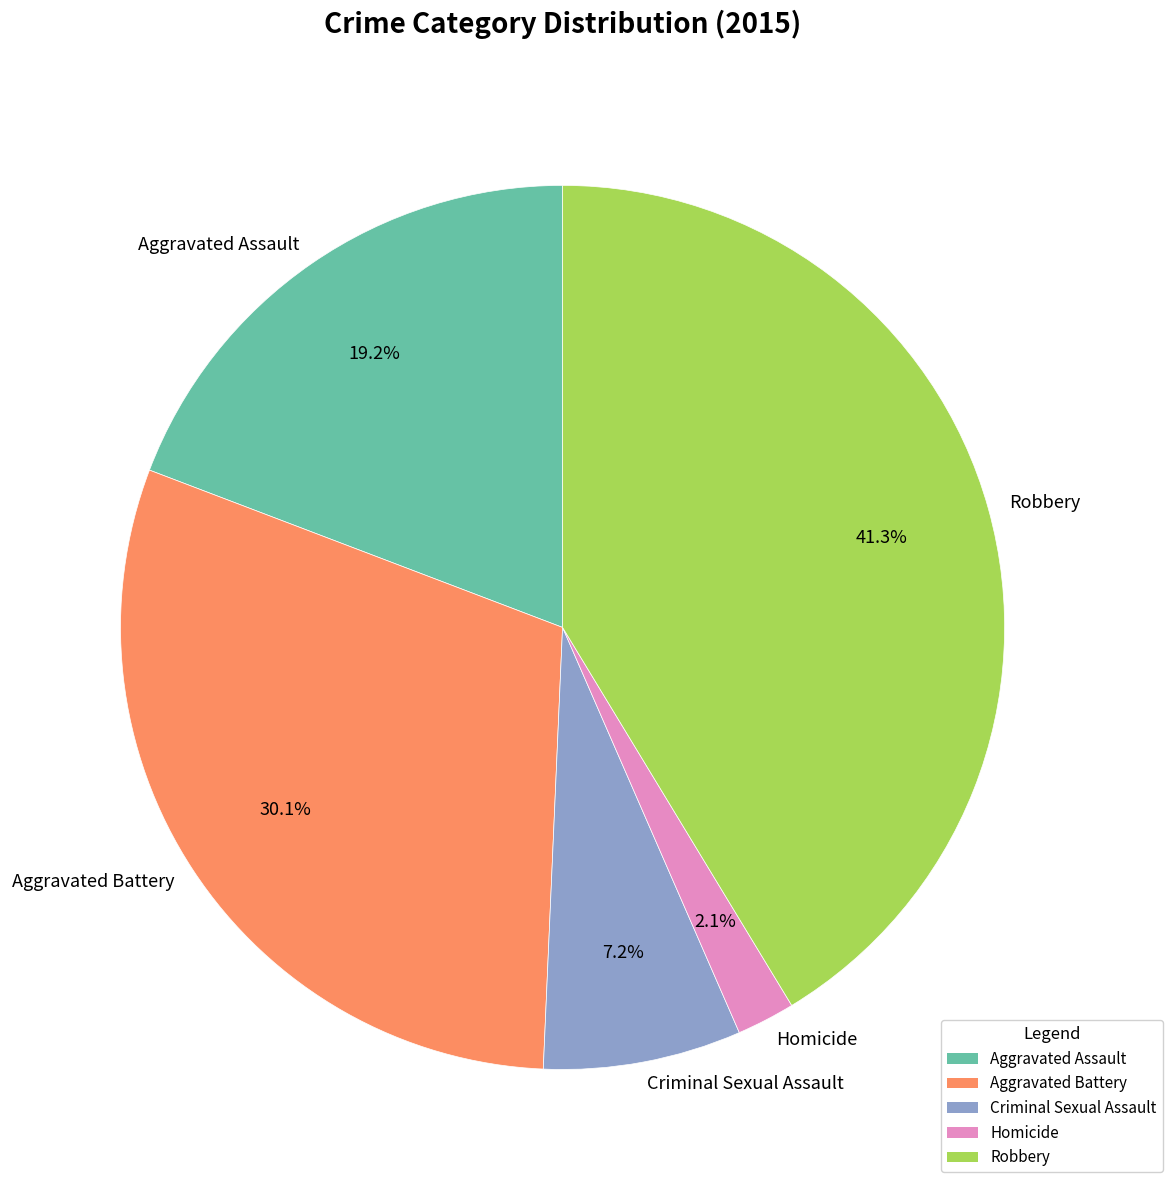

Between Aggravated Assault and Homicide, which is larger?

Aggravated Assault